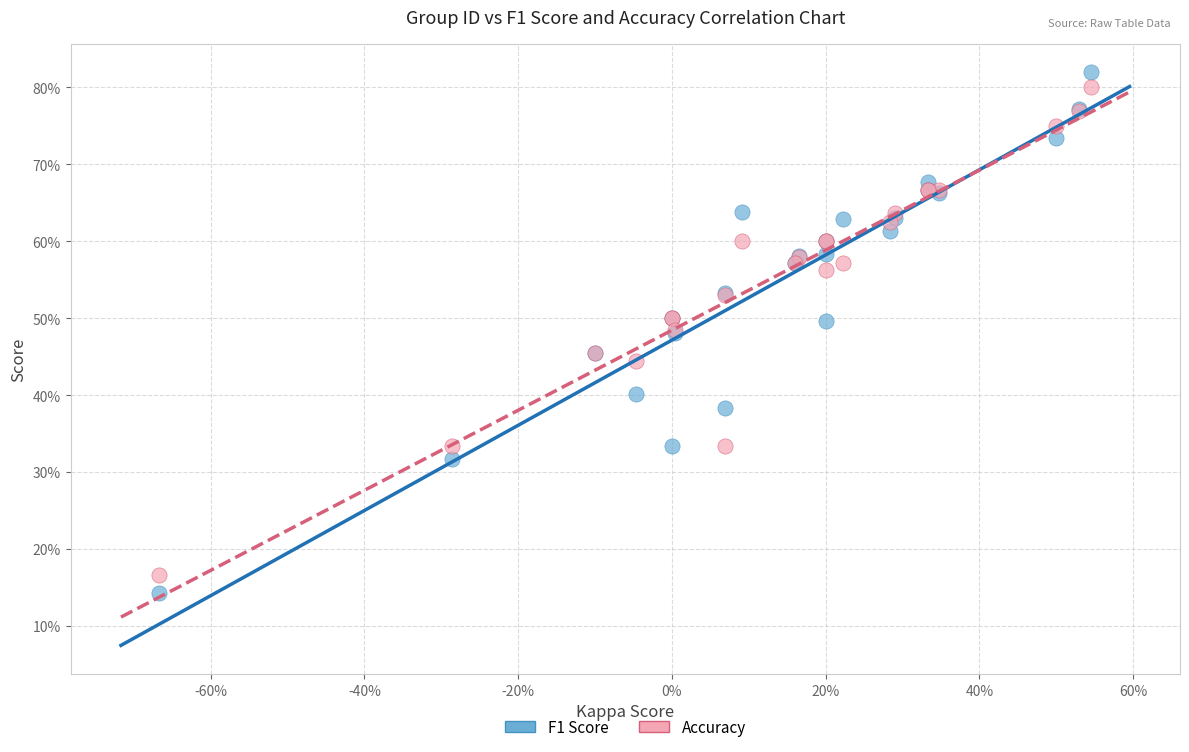

What are all the series names shown in the legend?

F1 Score, Accuracy